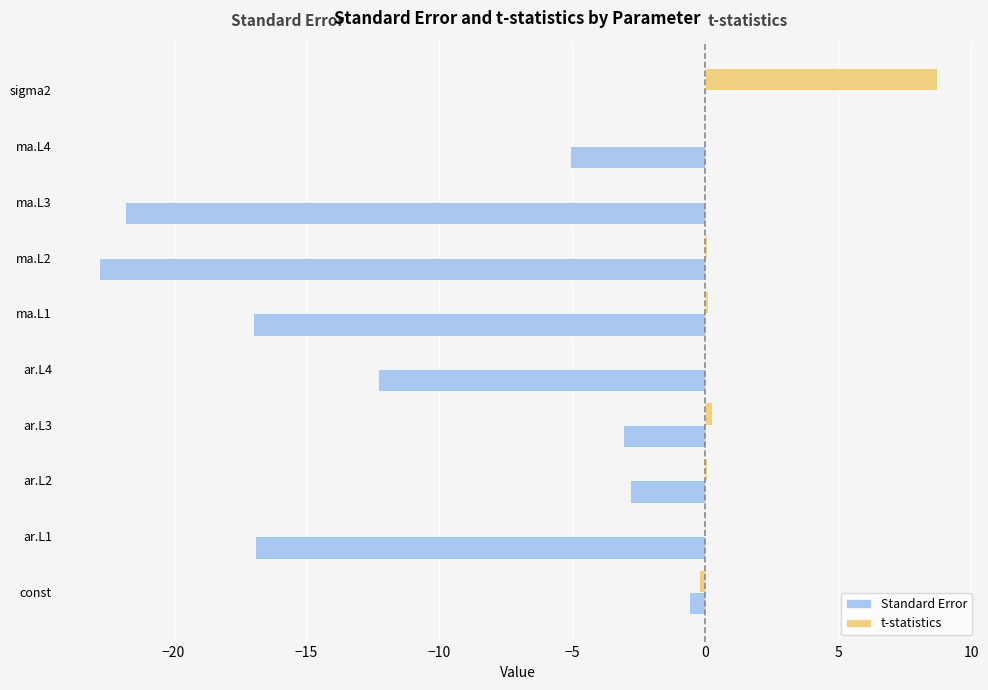

Which series changed the most between const and ar.L1?

Standard Error